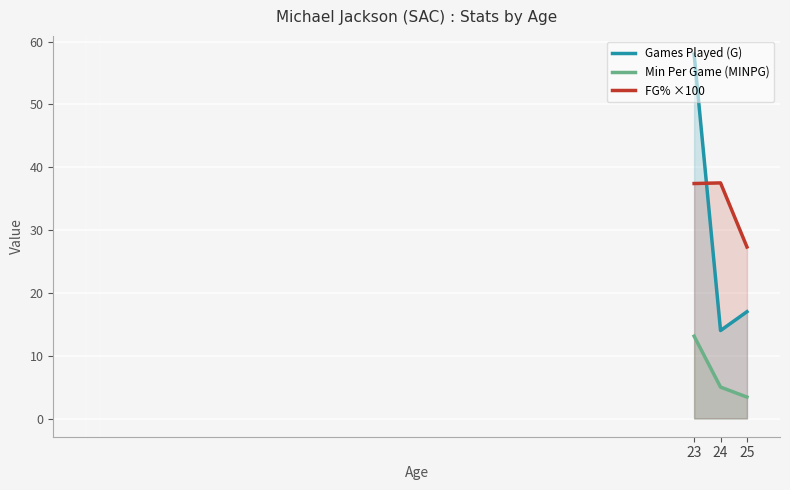

What is the total value across all series at 25?

47.7